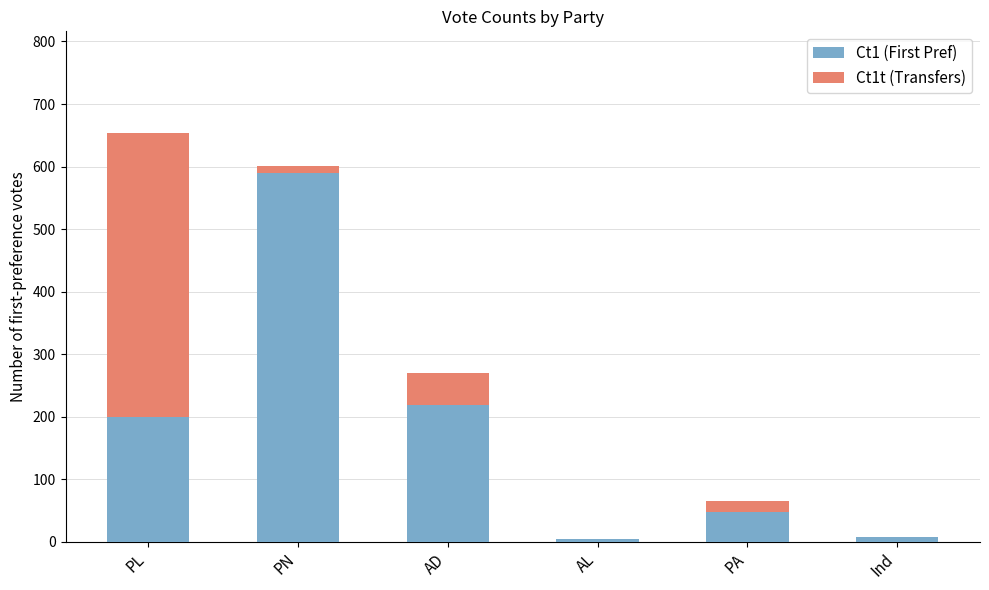

What is the total value across all series at AD?

270